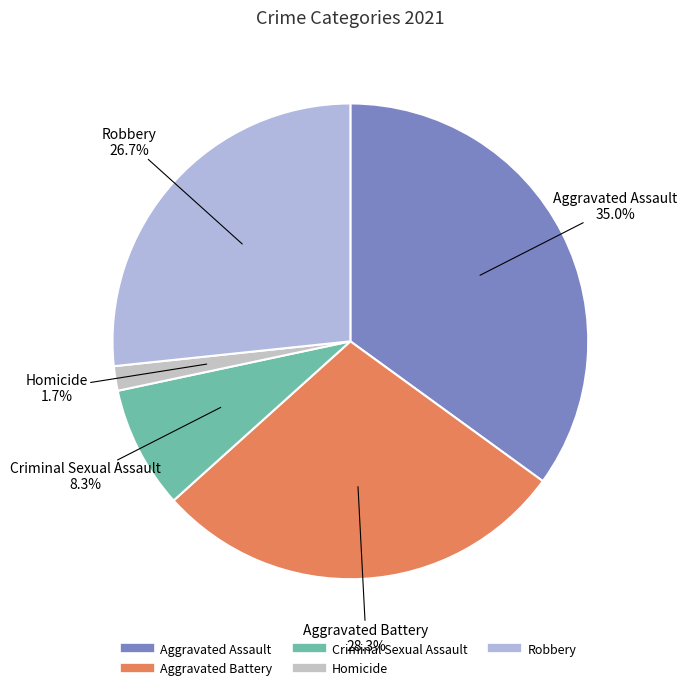

To the nearest percent, what is the difference between the Homicide and Aggravated Battery slice percentages?

27%